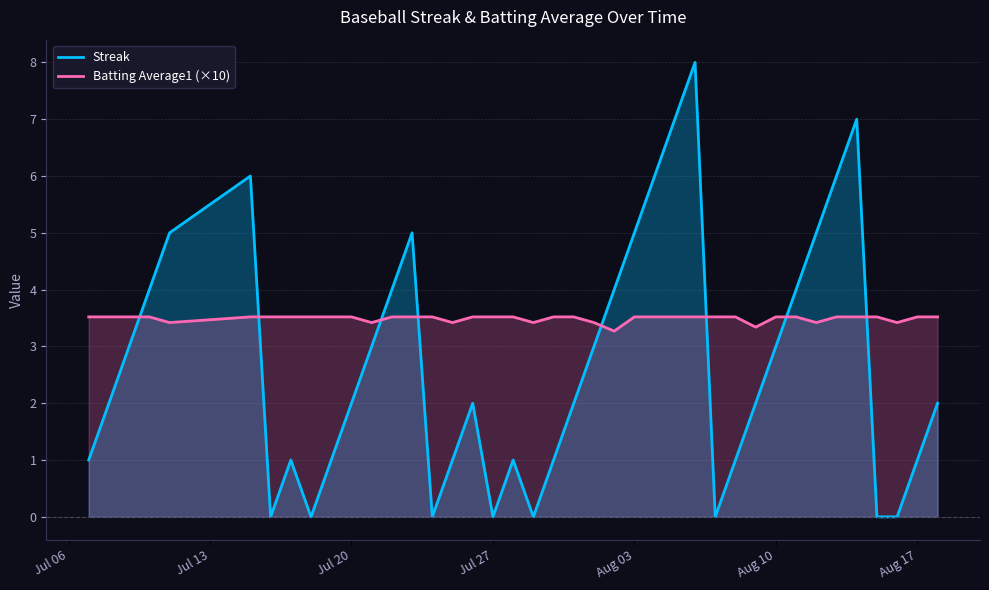

True or false: Streak and Batting Average1 (×10) intersect in this chart.

True